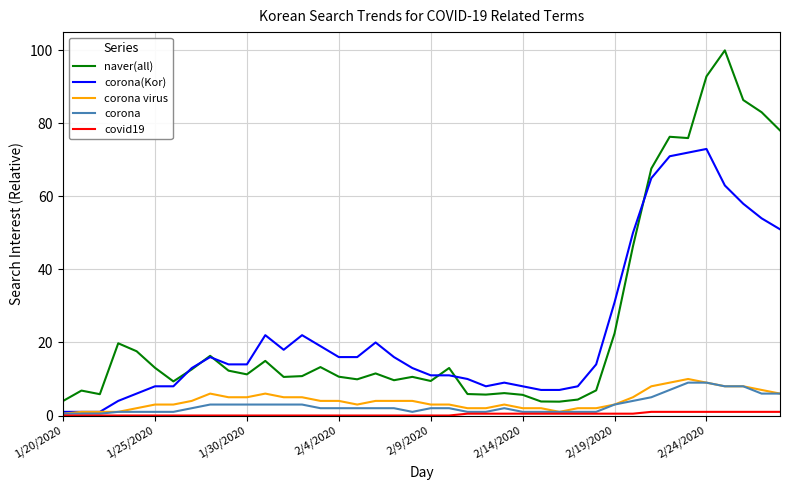

How many lines are shown in the chart?

5